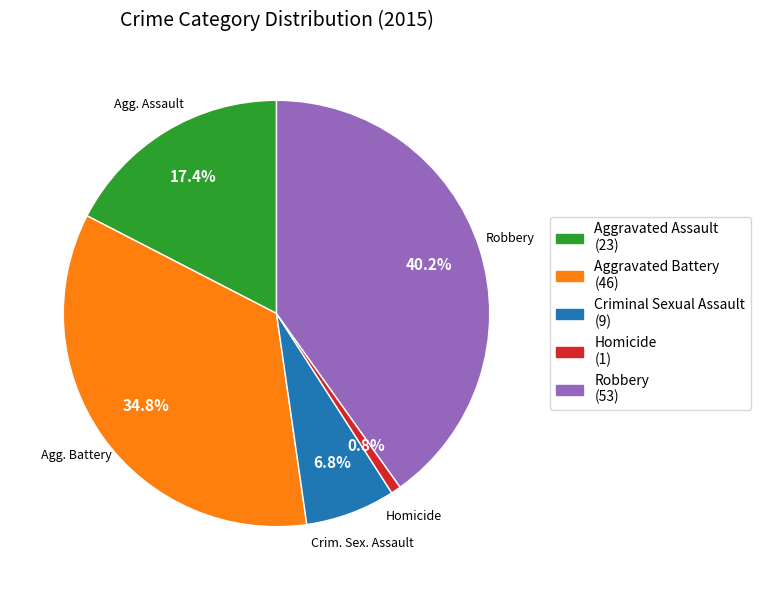

To the nearest percent, what percentage of the pie is Aggravated Battery?

35%